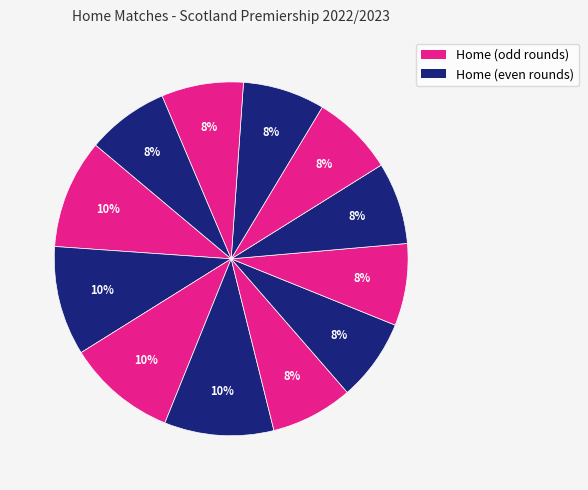

Count the number of slices in the pie.

12